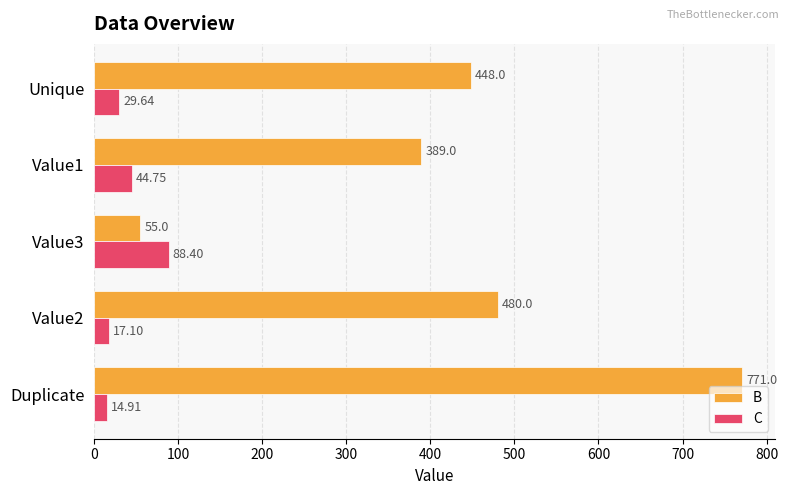

How many data points in C are less than 29?

2